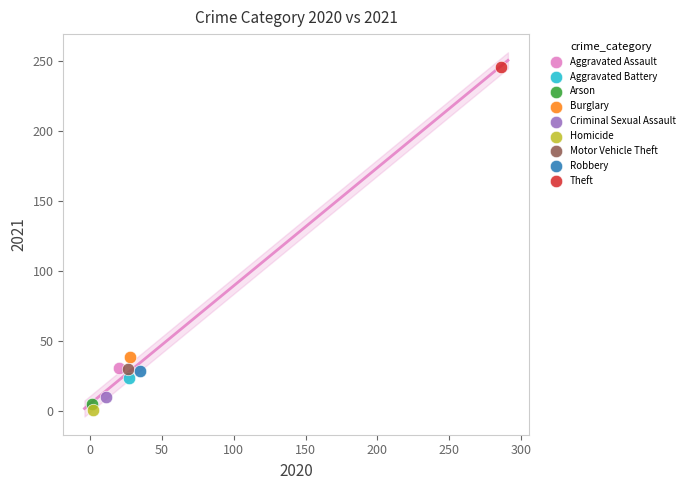

Which series contains the highest Y value?

Theft